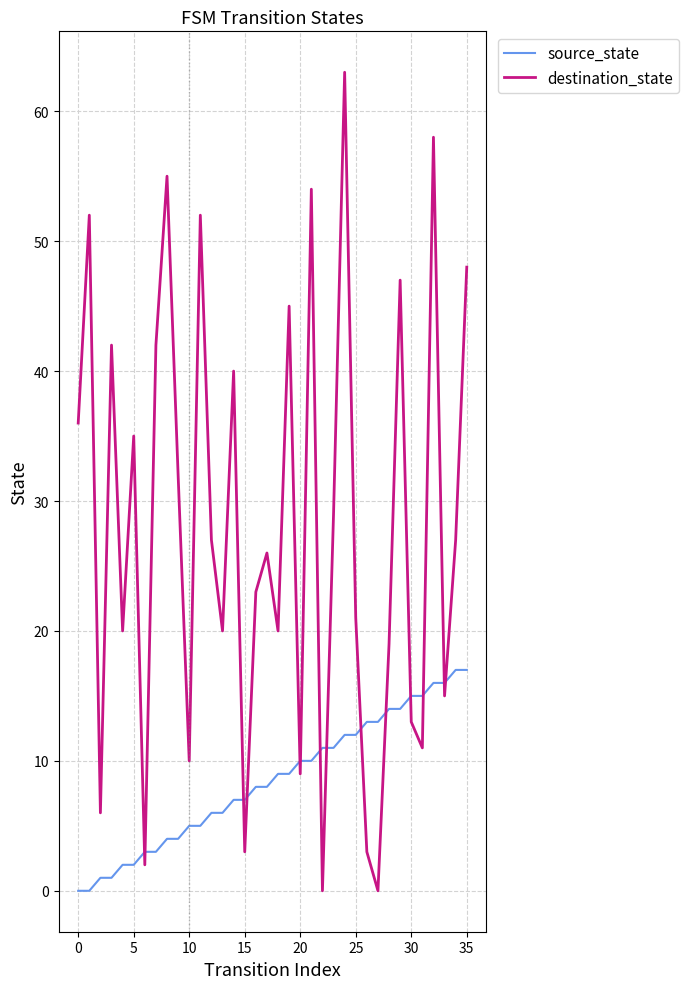

True or false: source_state and destination_state intersect in this chart.

True